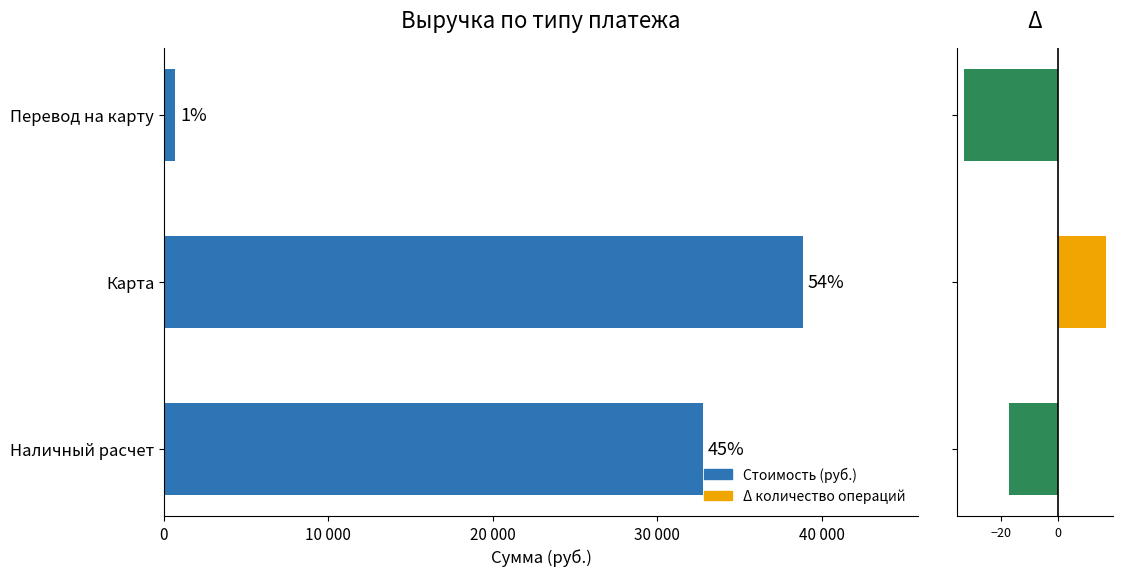

How many data points in Δ (кол-во) are above -17?

1